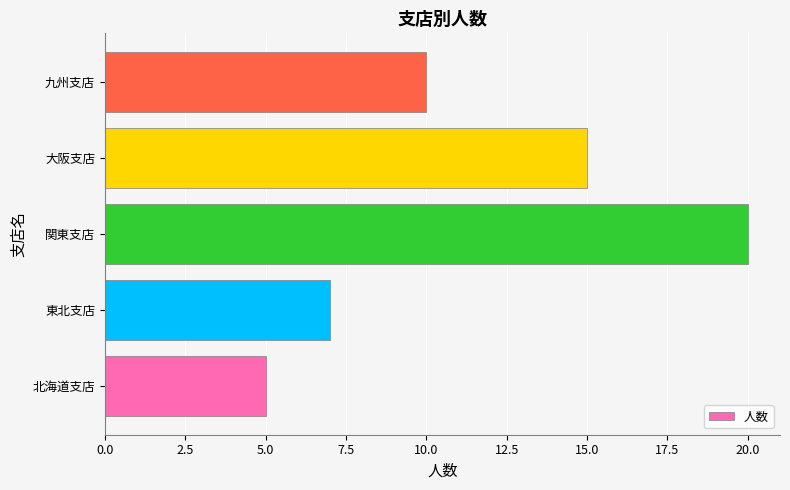

Reading top to bottom, extract all data points from this chart.

10	15	20	7	5